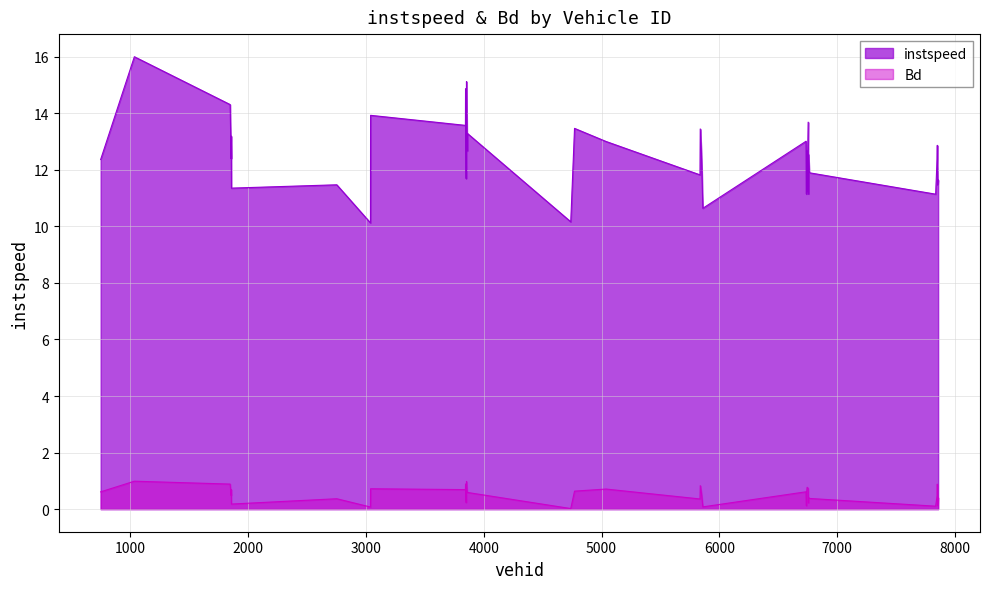

True or false: Bd and instspeed cross at least once.

False